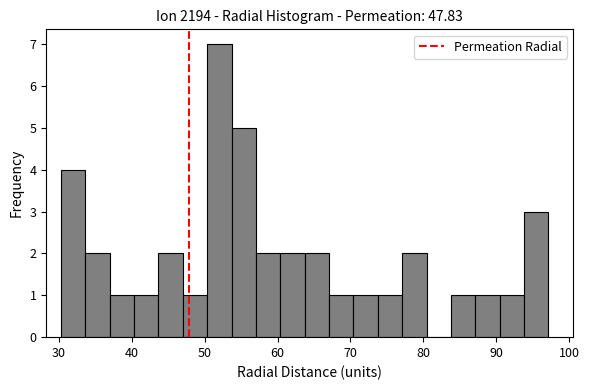

Read against the x-axis, roughly where is the centre of the tallest bar?

52